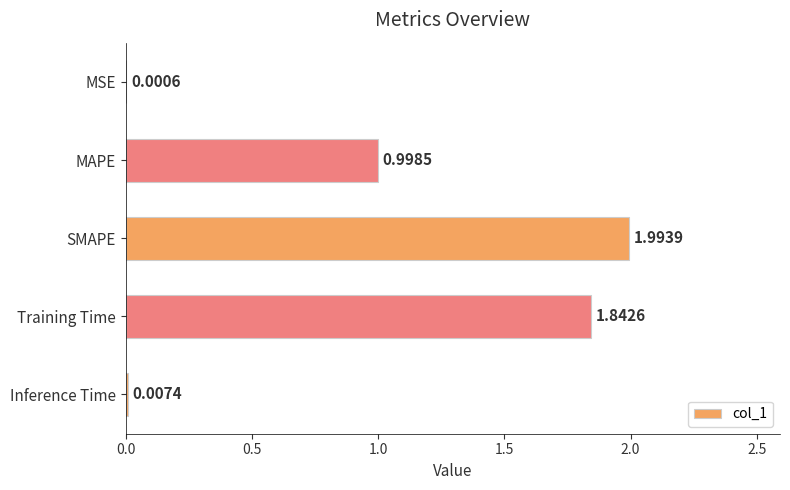

Between Training Time and MAPE, which is larger?

Training Time